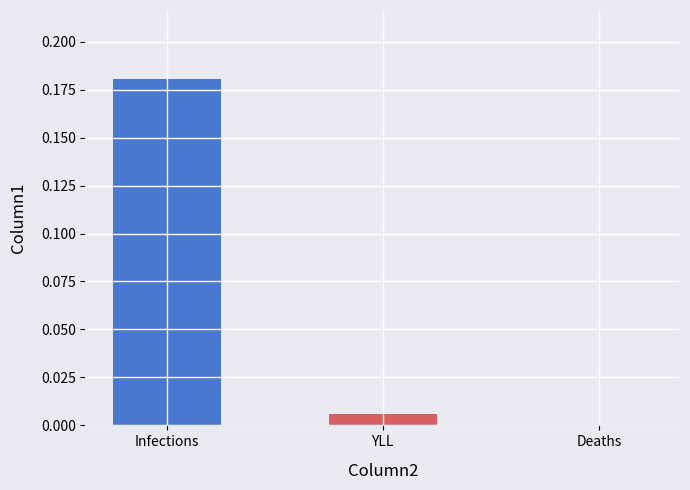

Which label corresponds to the largest value in the chart?

Infections